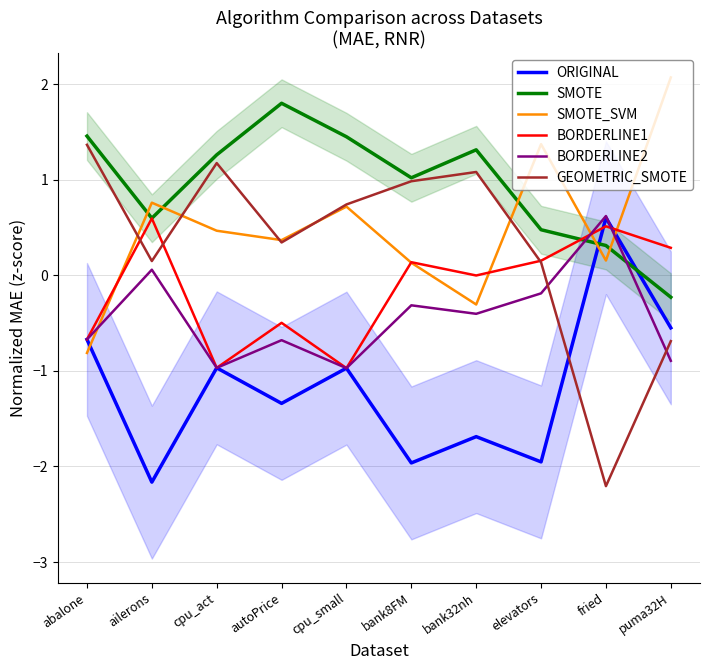

List the labels in order of BORDERLINE2 value, smallest first.

cpu_small, cpu_act, puma32H, autoPrice, abalone, bank32nh, bank8FM, elevators, ailerons, fried